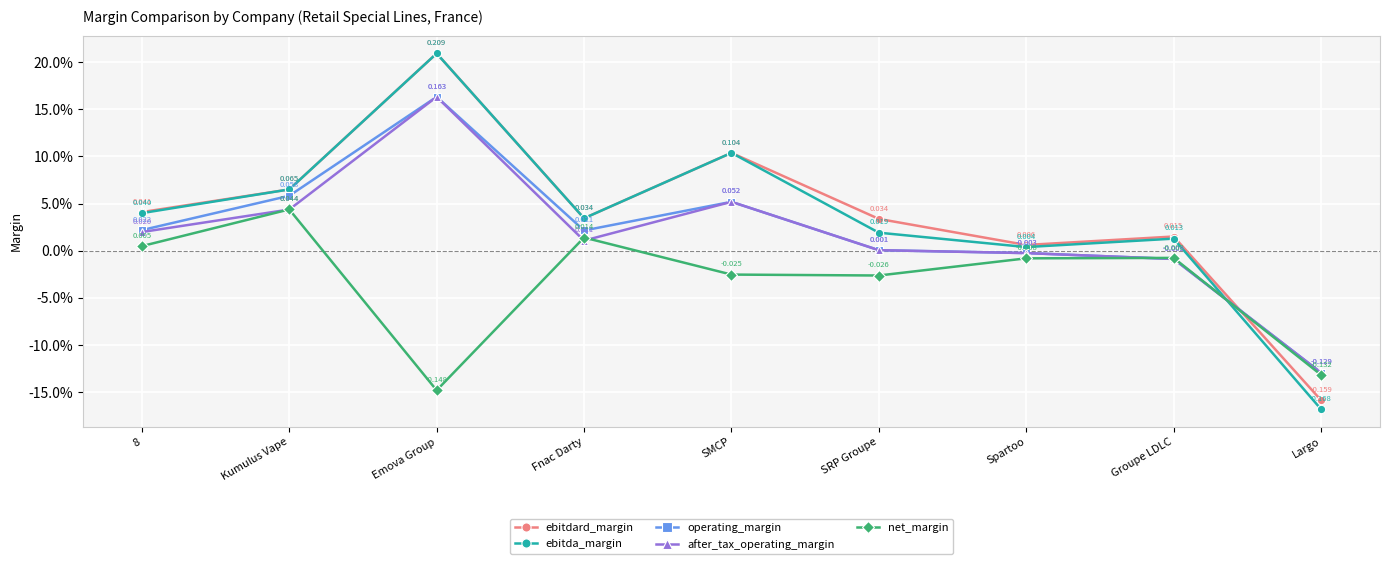

At which category does ebitdard_margin reach its first local valley?

Fnac Darty